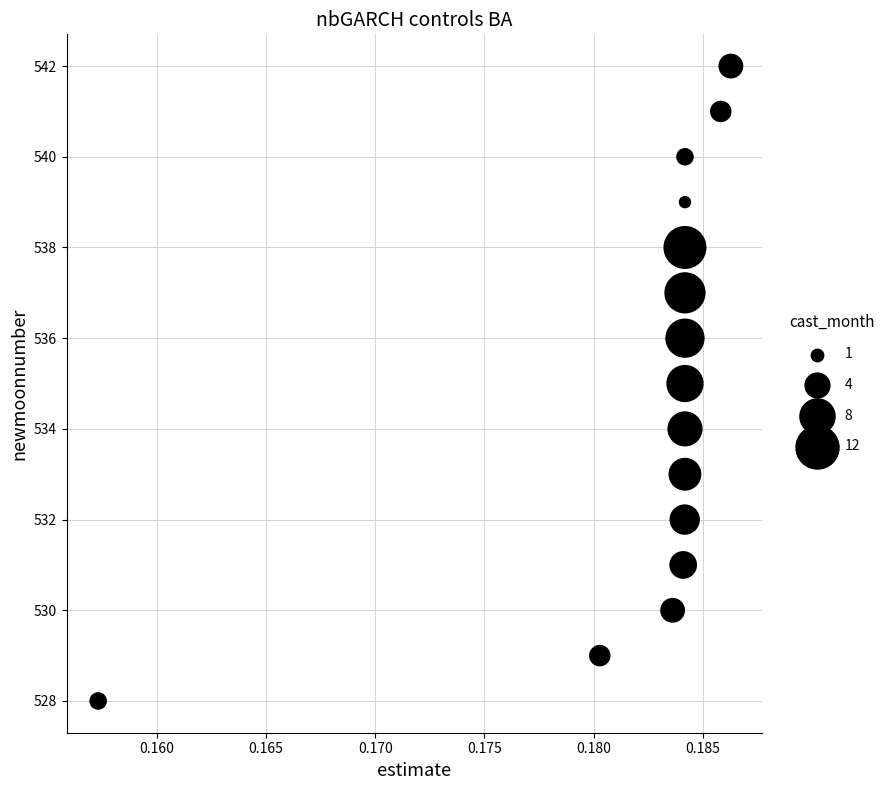

What is the range of Y values (max minus min)?

14